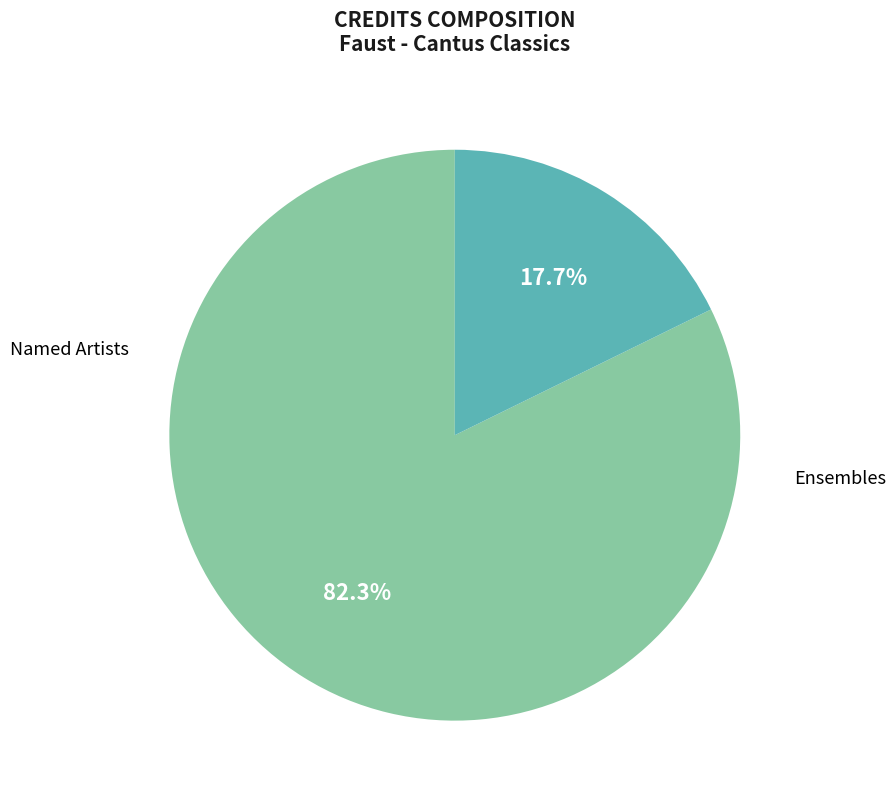

Does any single category account for the majority?

Yes